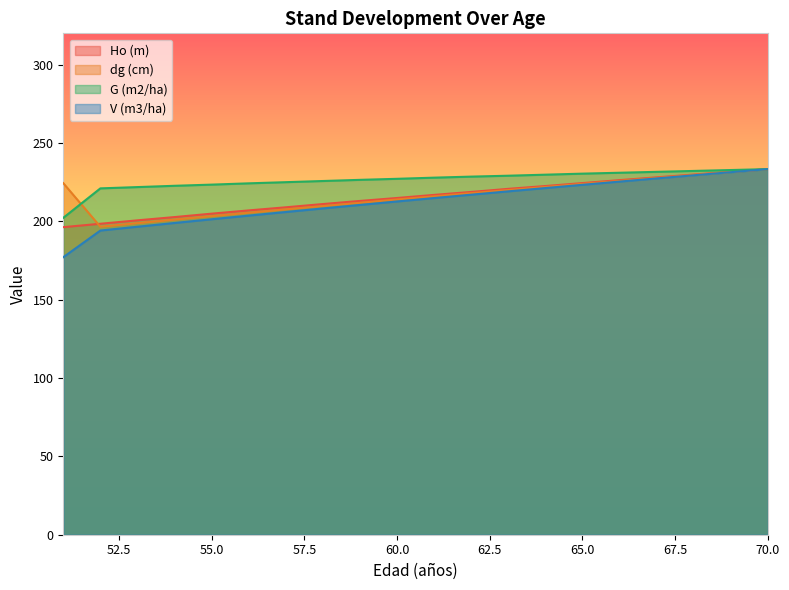

What is the value of the dg (cm) point at the 18th from the left?

229.6